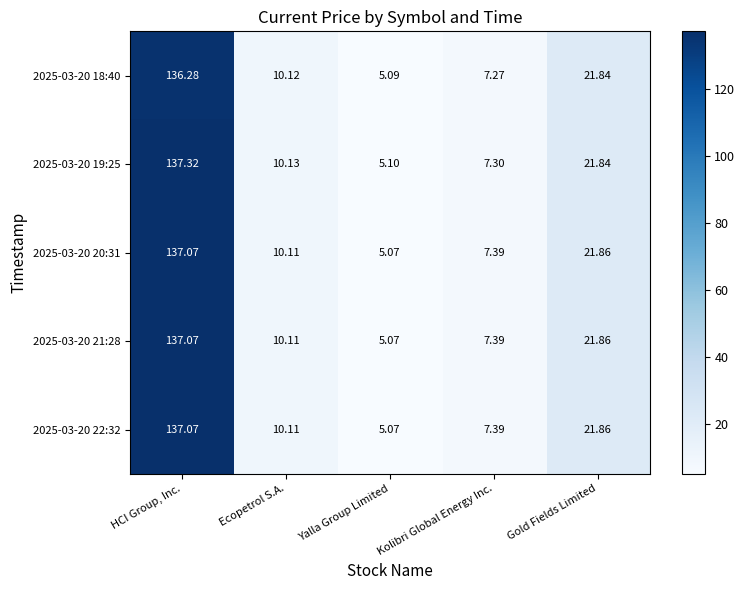

Which category has the highest value across all series?

HCI Group, Inc.